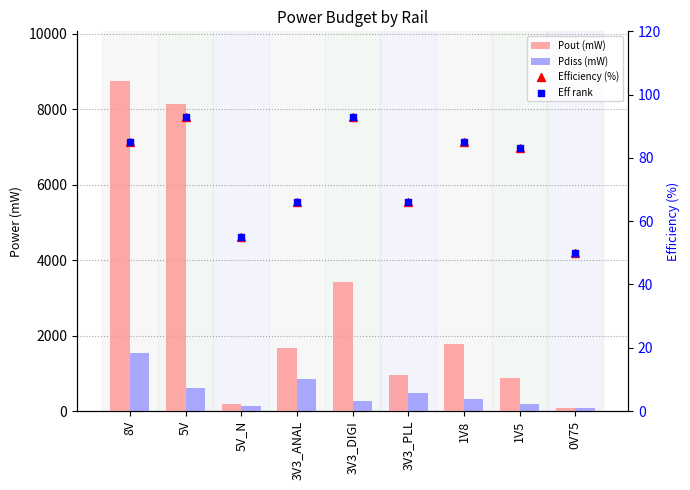

Which series has the largest total across all categories?

Pout (mW)